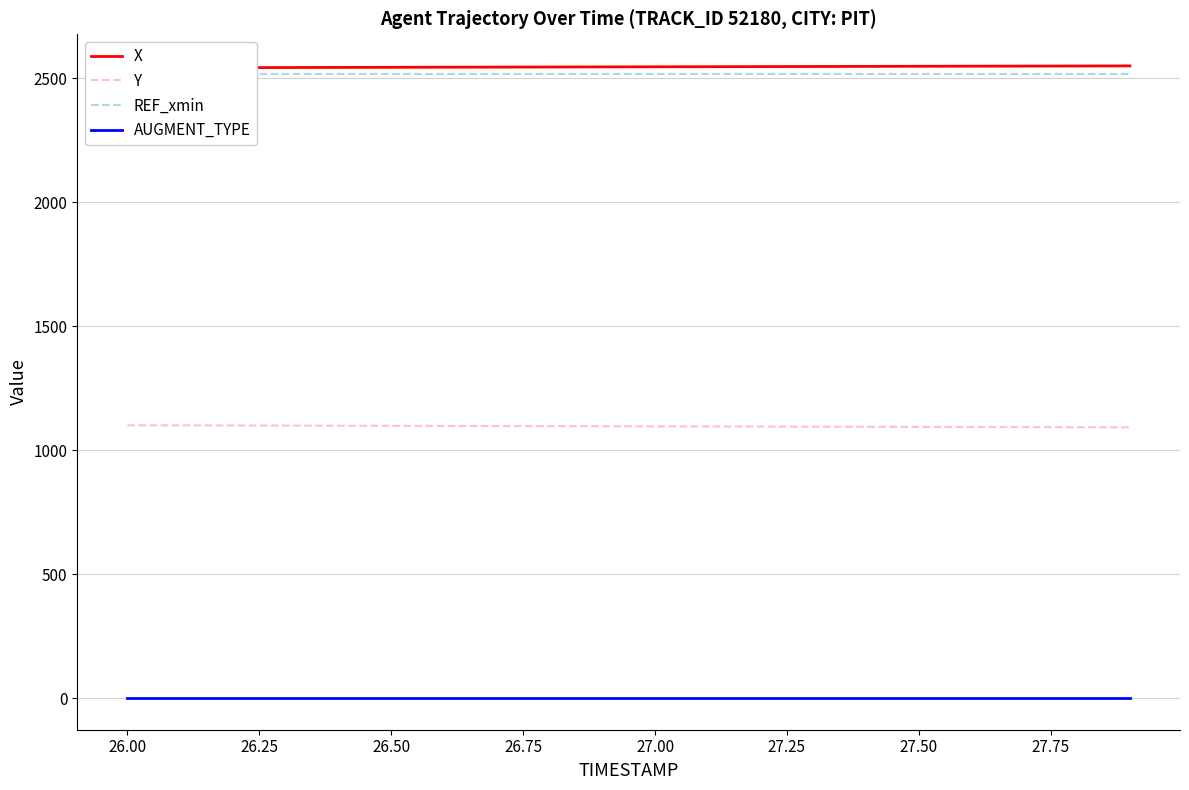

True or false: AUGMENT_TYPE and Y intersect in this chart.

False